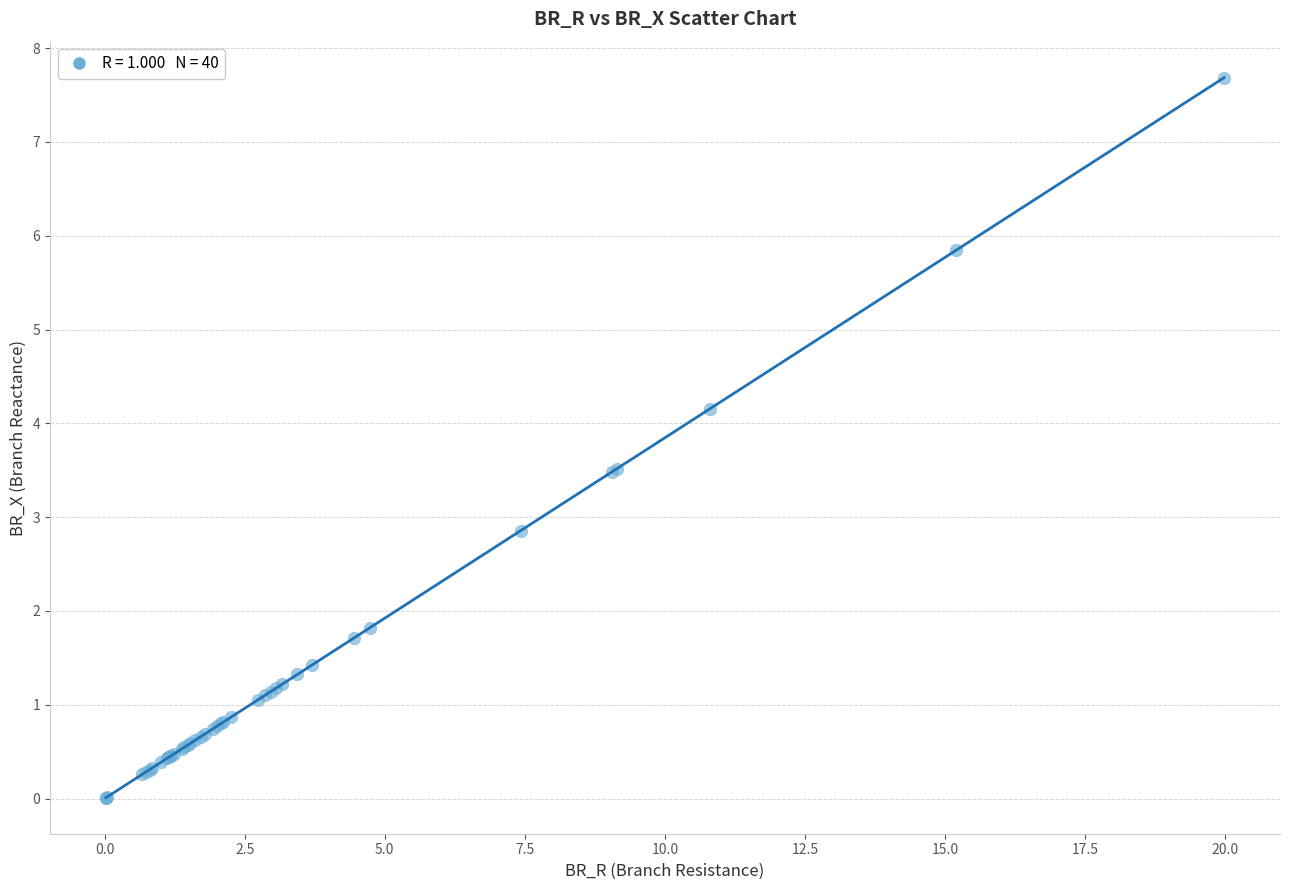

What Y value in the scatter plot is closest to 3?

2.9